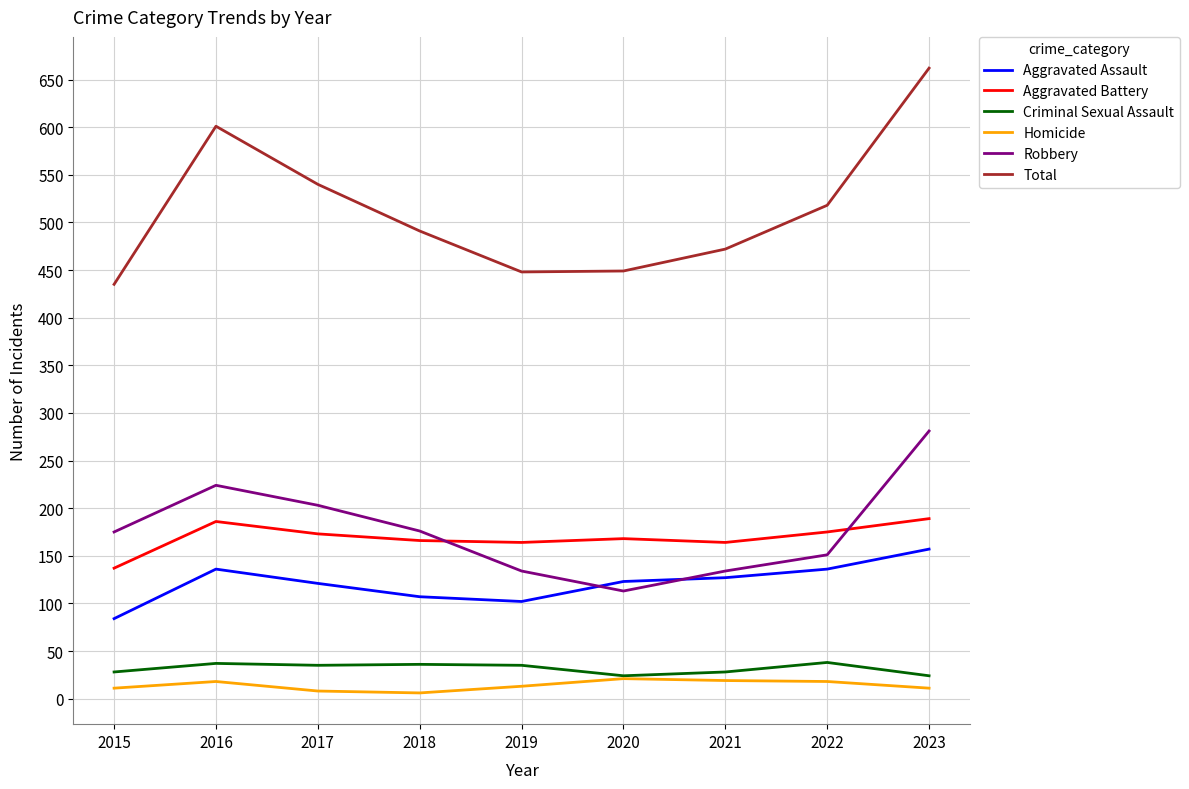

True or false: Aggravated Battery has a value of 166 at 2018.

True